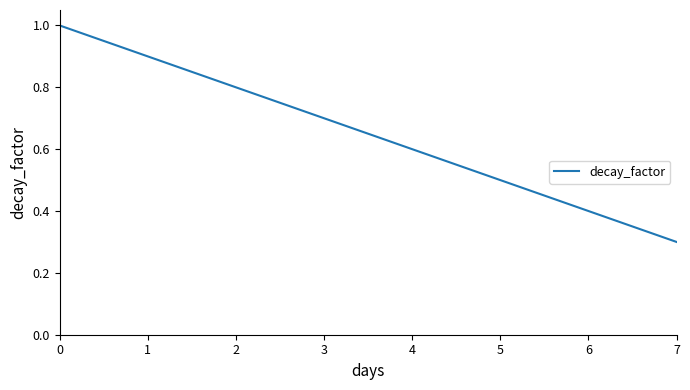

Rank the categories by value from lowest to highest.

7, 6, 5, 4, 3, 2, 1, 0